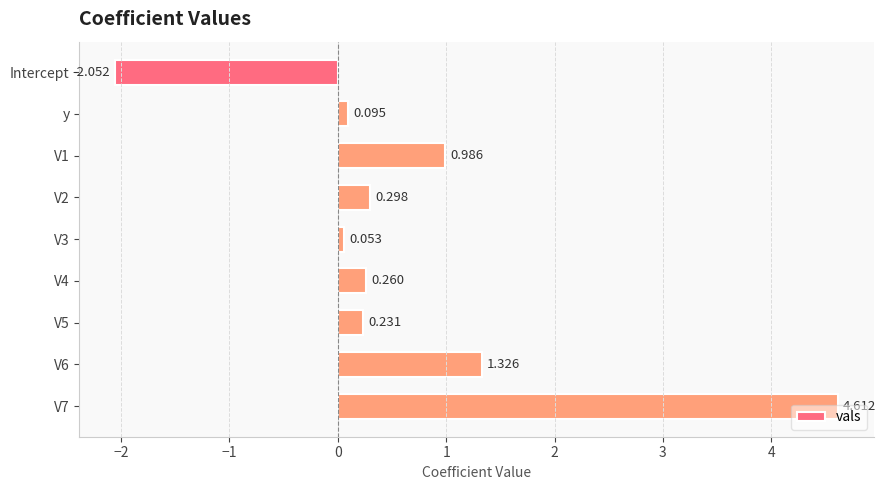

Which label corresponds to the smallest value in the chart?

Intercept